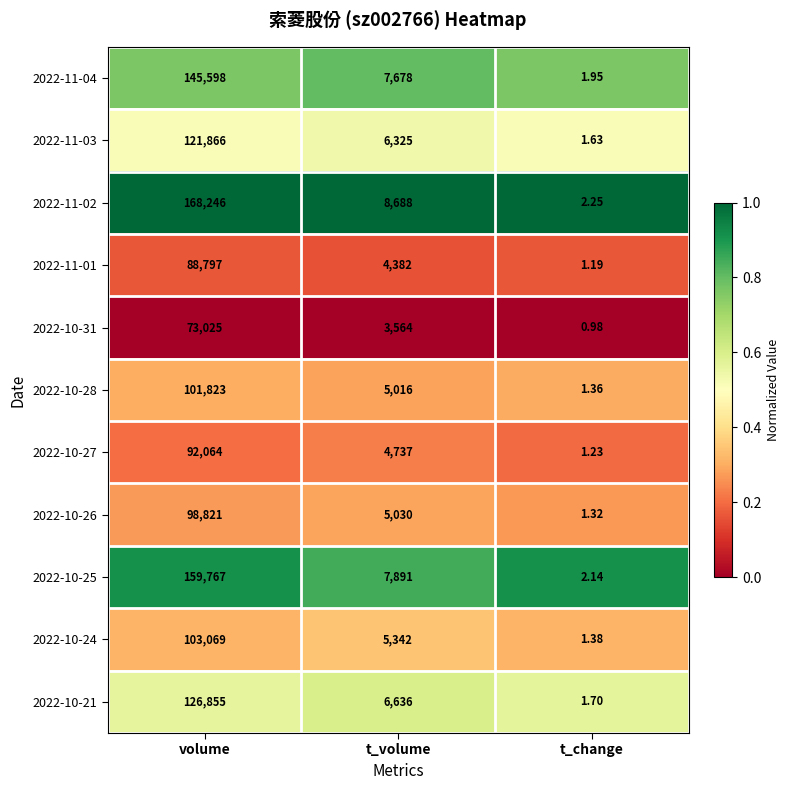

Which series has the largest range (max minus min)?

2022-11-02